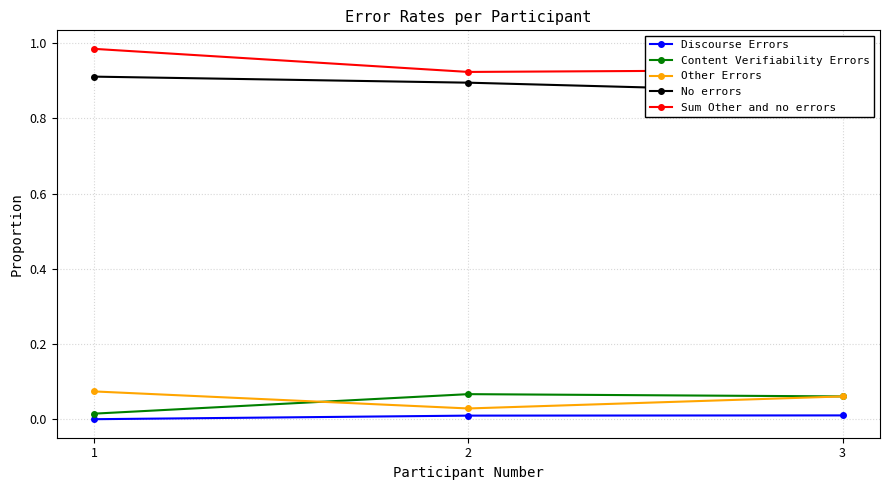

The Other Errors series shows 0.1 at 3. True or false?

True